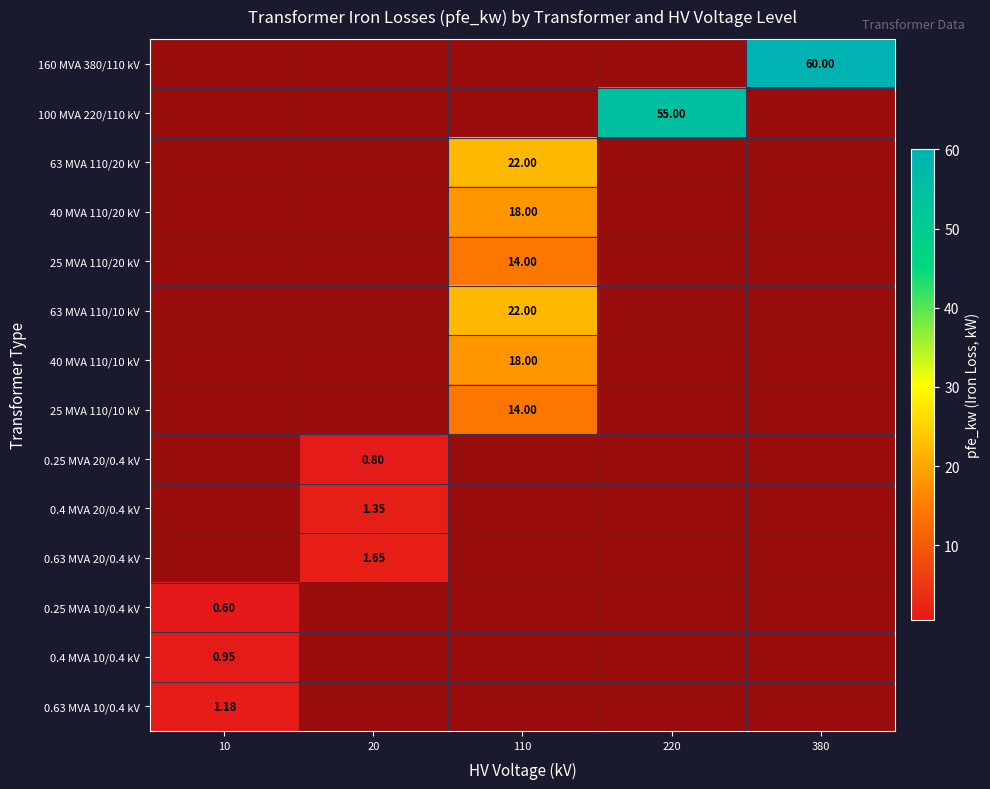

How many values in 25 MVA 110/20 kV are above zero?

1